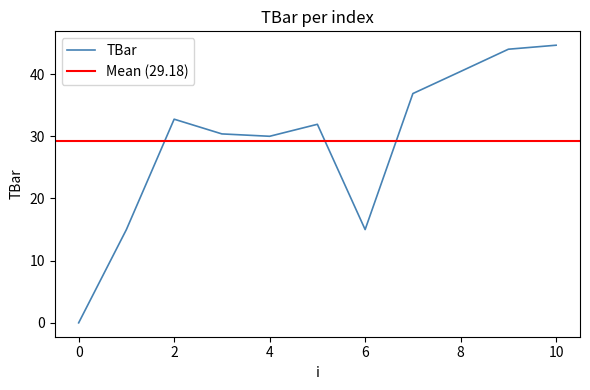

List the labels in order of value, smallest first.

0, 1, 6, 4, 3, 5, 2, 7, 8, 9, 10